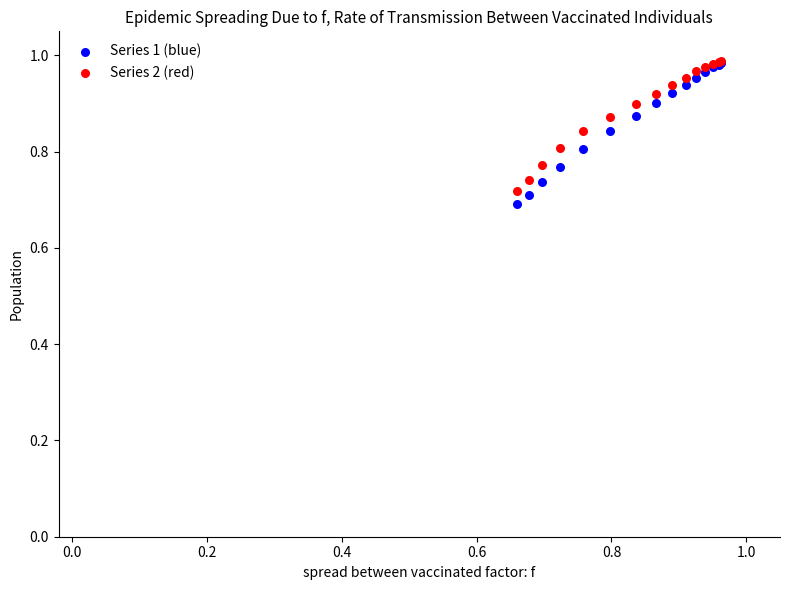

What are all the series names shown in the legend?

Series 1 (blue), Series 2 (red)